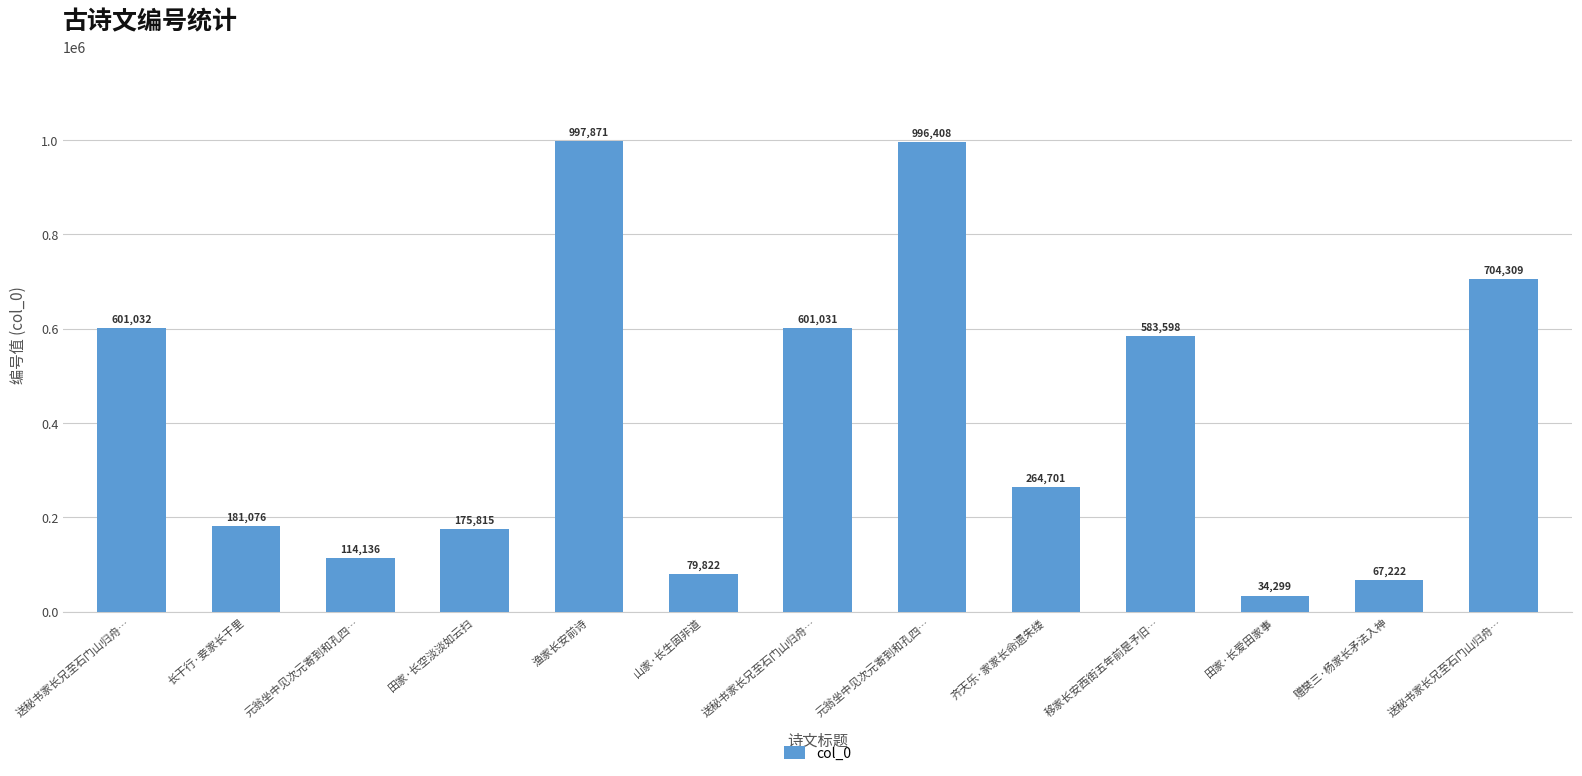

Approximately how many times larger is the value at 山家·长生固非道 compared to 元翁坐中见次元寄到和孔四…?

0.7